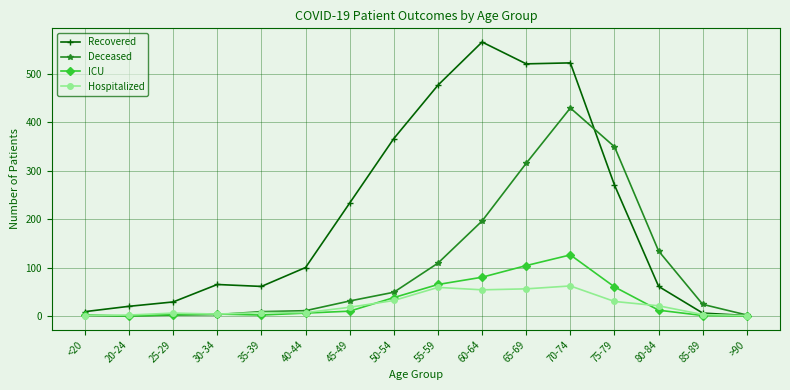

Between 45-49 and 85-89, which series saw the biggest shift?

Recovered